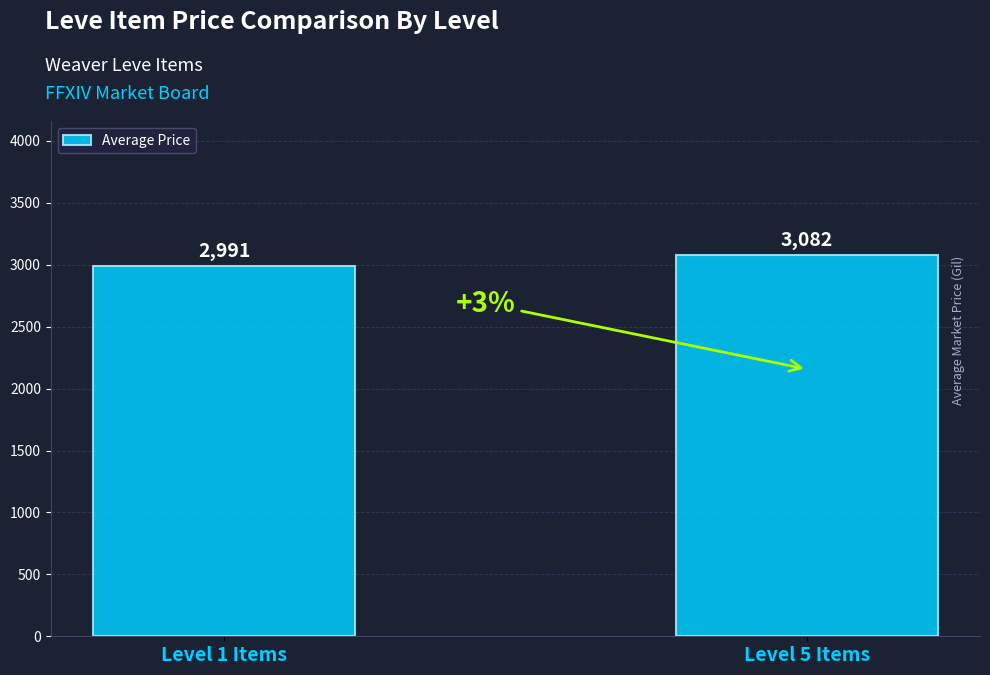

Is it true that the value at Level 1 Items is 2991?

True